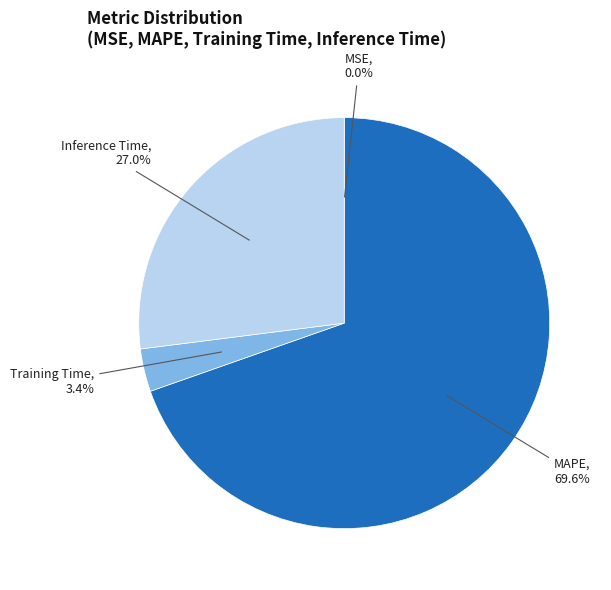

What is the total percentage of MAPE and Training Time?

73.0%